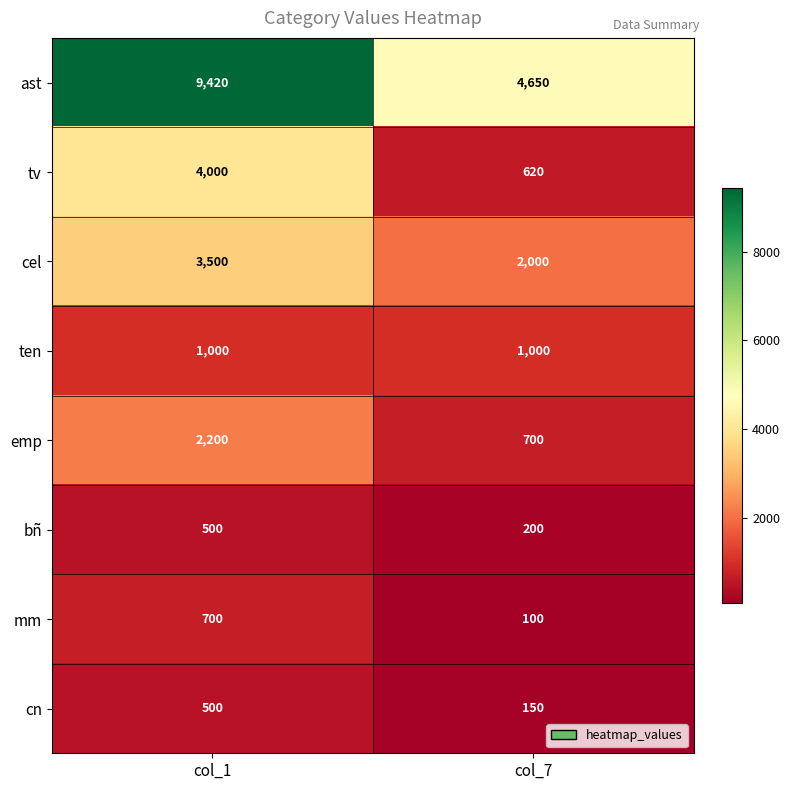

What is the highest value of the mm series?

700